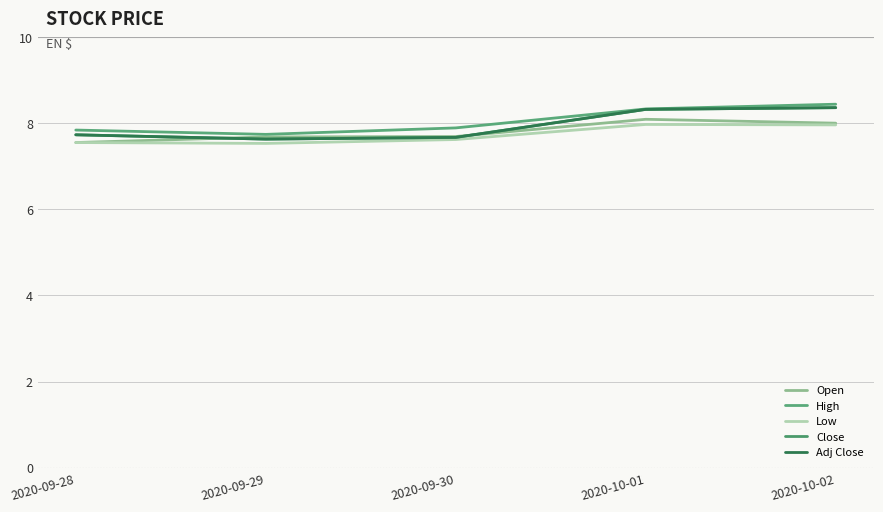

Reading left to right, transcribe all the data shown in this chart.

Open: 7.6	7.7	7.7	8.1	8.0
High: 7.8	7.7	7.9	8.3	8.4
Low: 7.6	7.5	7.6	8.0	8.0
Close: 7.7	7.6	7.7	8.3	8.4
Adj Close: 7.7	7.6	7.7	8.3	8.4